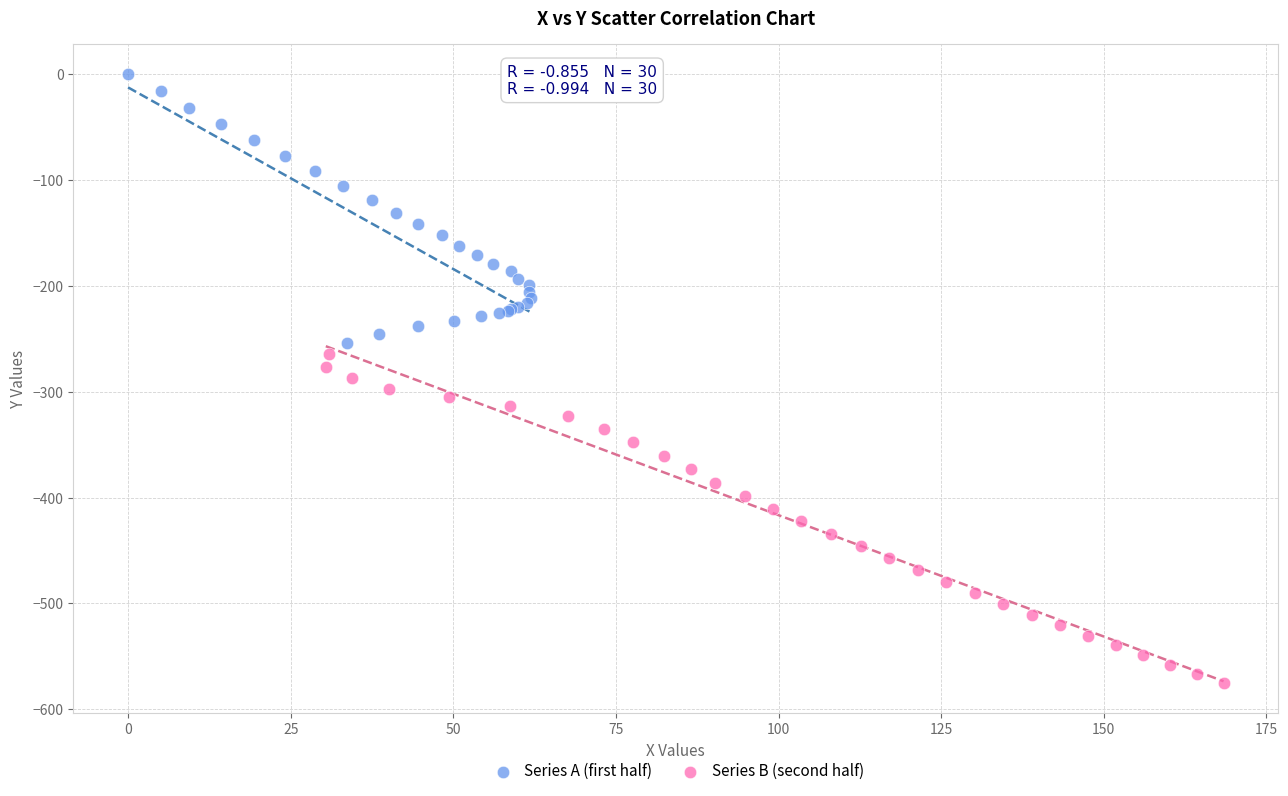

Which series has the largest Y range (max minus min)?

Series B (second half)